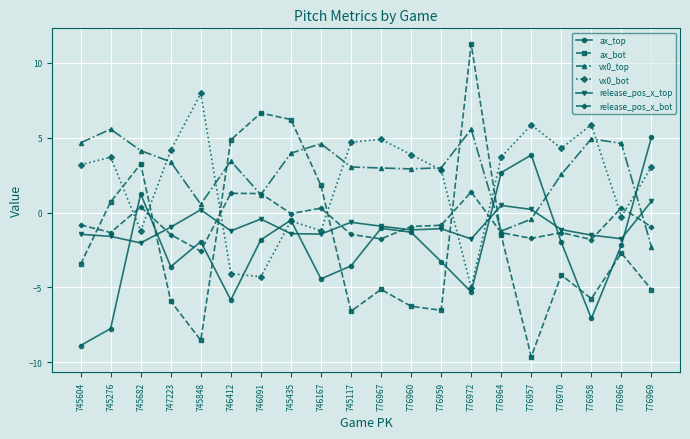

Count the number of data series in this chart.

6